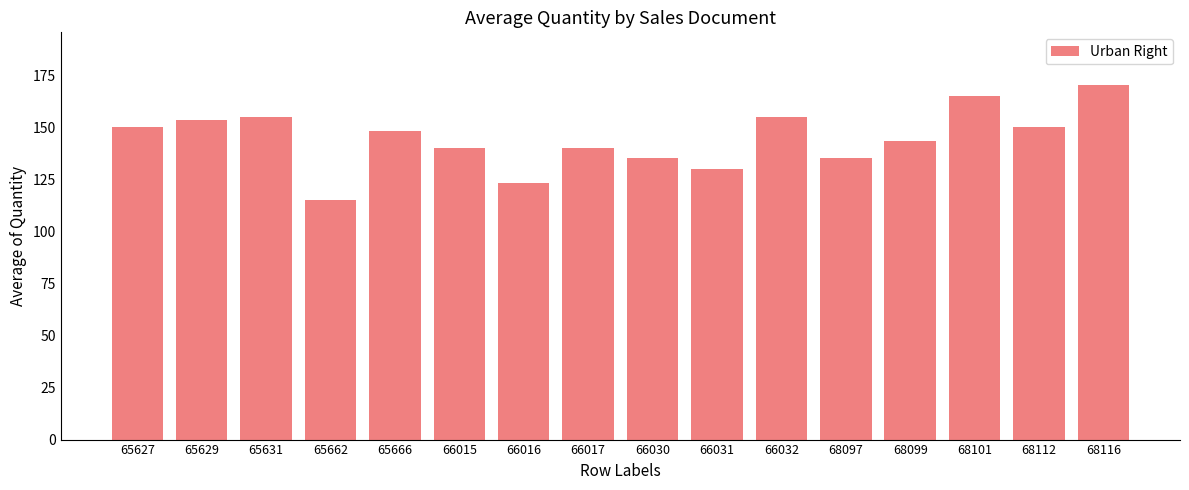

What value does the data have at 65627?

150.0